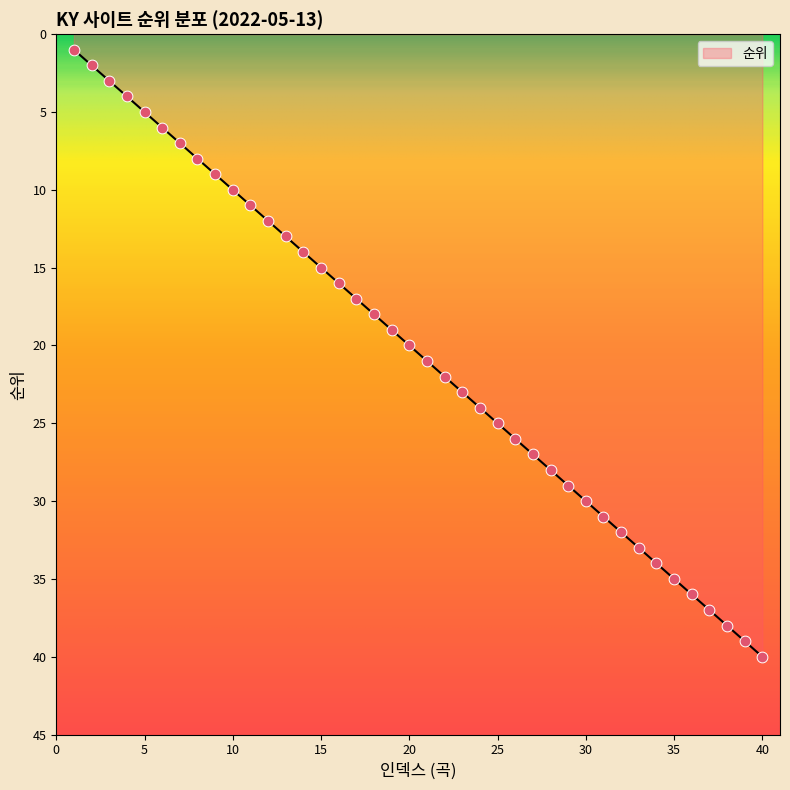

What is the difference between the maximum and minimum values?

39